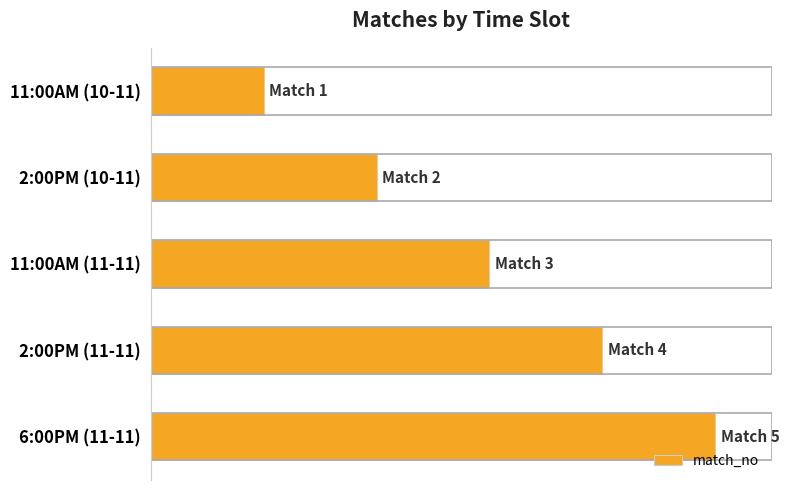

What is the maximum value shown in the chart?

5